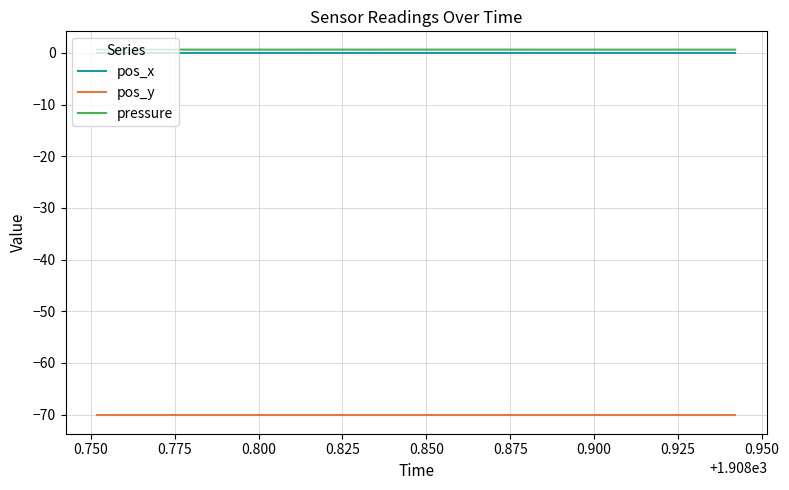

True or false: pos_x and pos_y intersect in this chart.

False